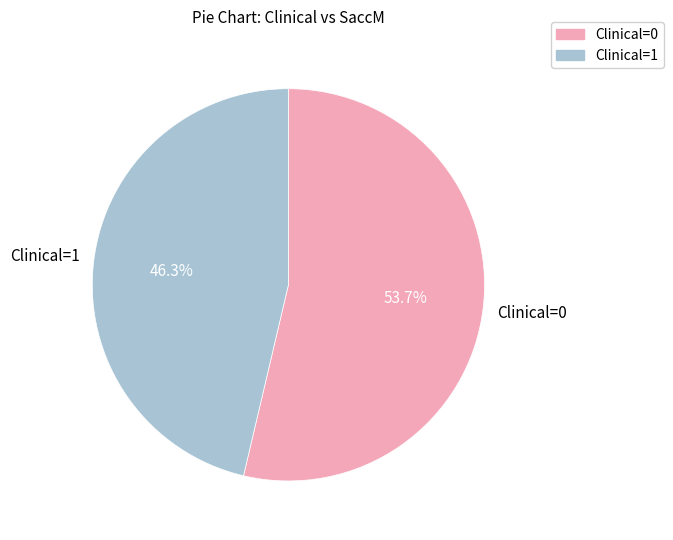

Which category has the smallest portion of the pie?

Clinical=1